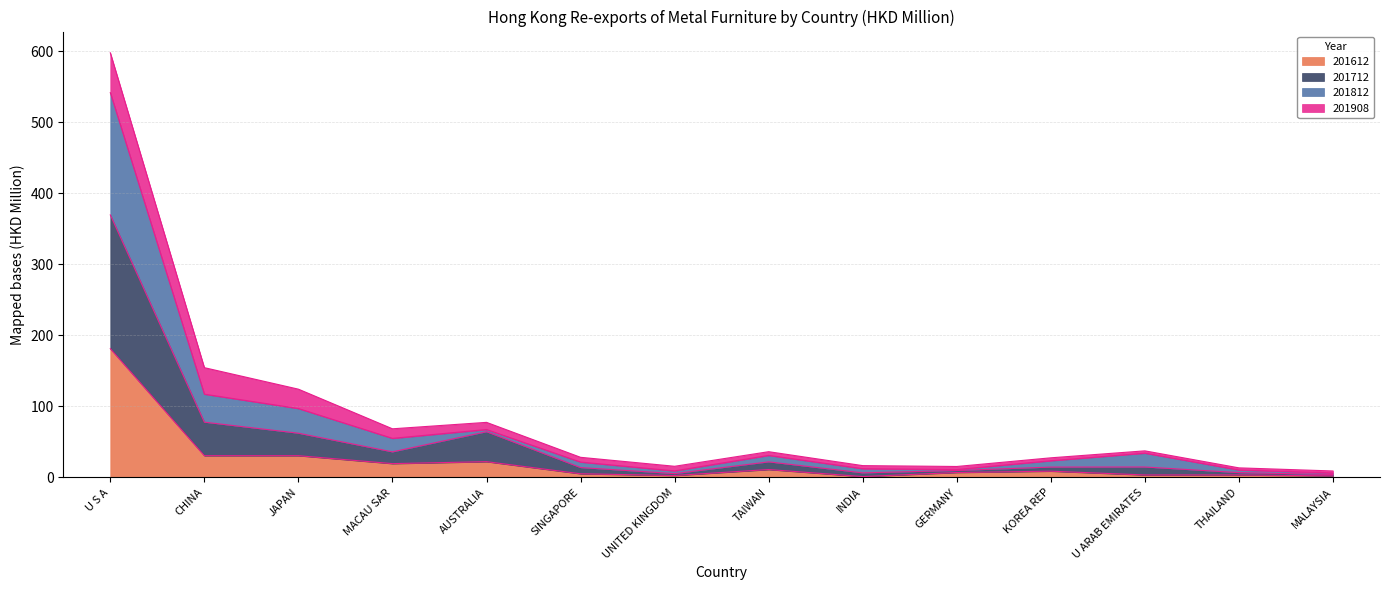

True or false: 201712 and 201612 cross at least once.

False